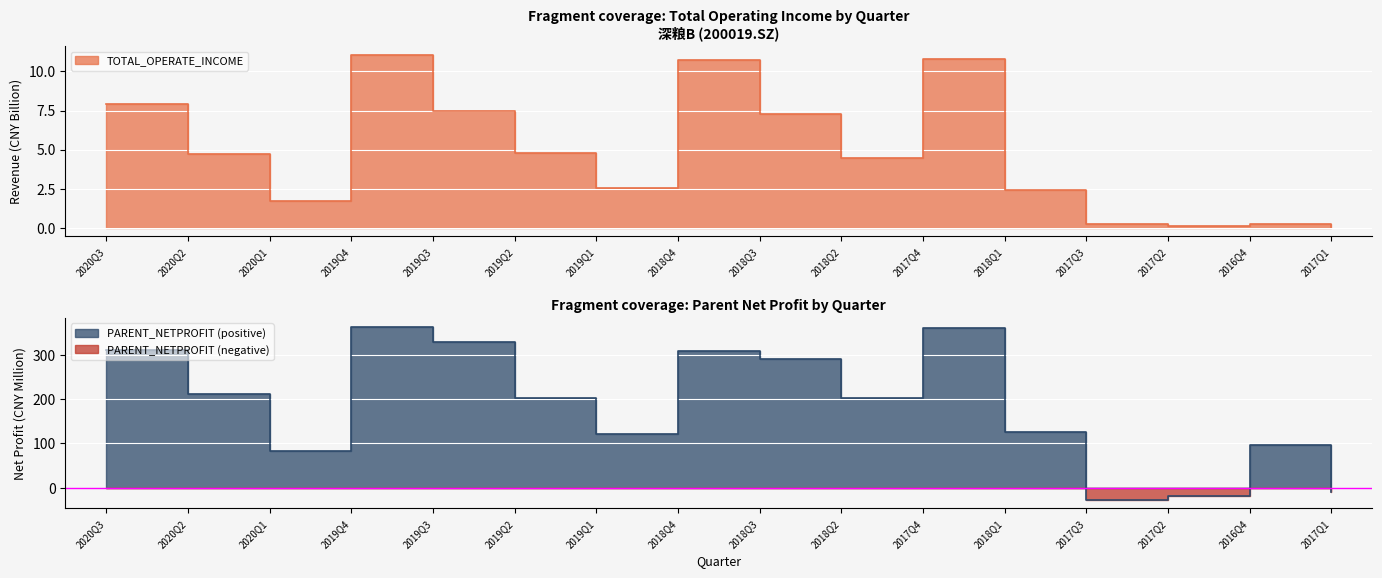

Which category has the lowest value in the TOTAL_OPERATE_INCOME series?

2017Q1